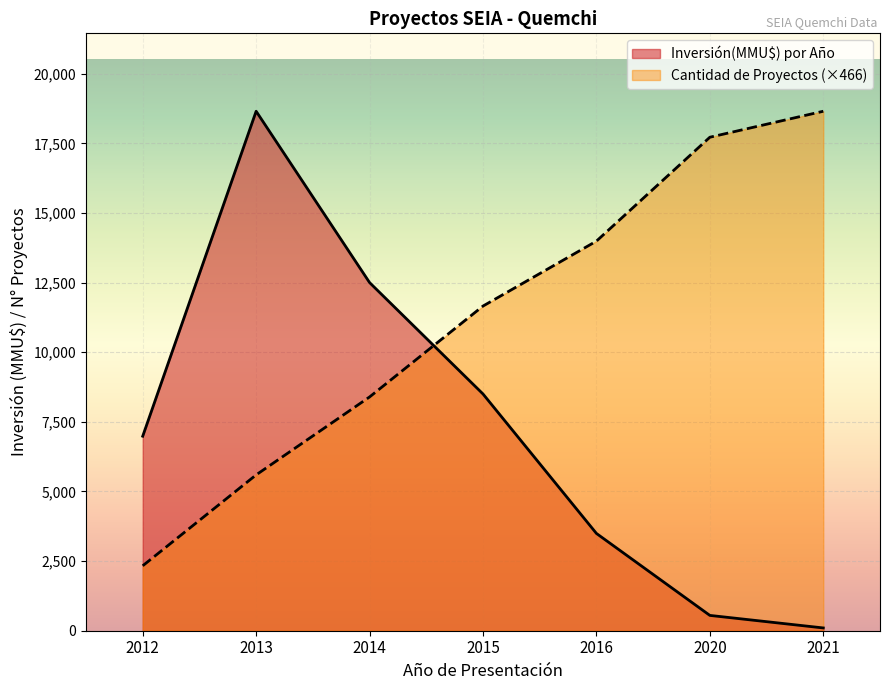

Rank the categories by Cantidad de Proyectos value from lowest to highest.

2012, 2013, 2014, 2015, 2016, 2020, 2021